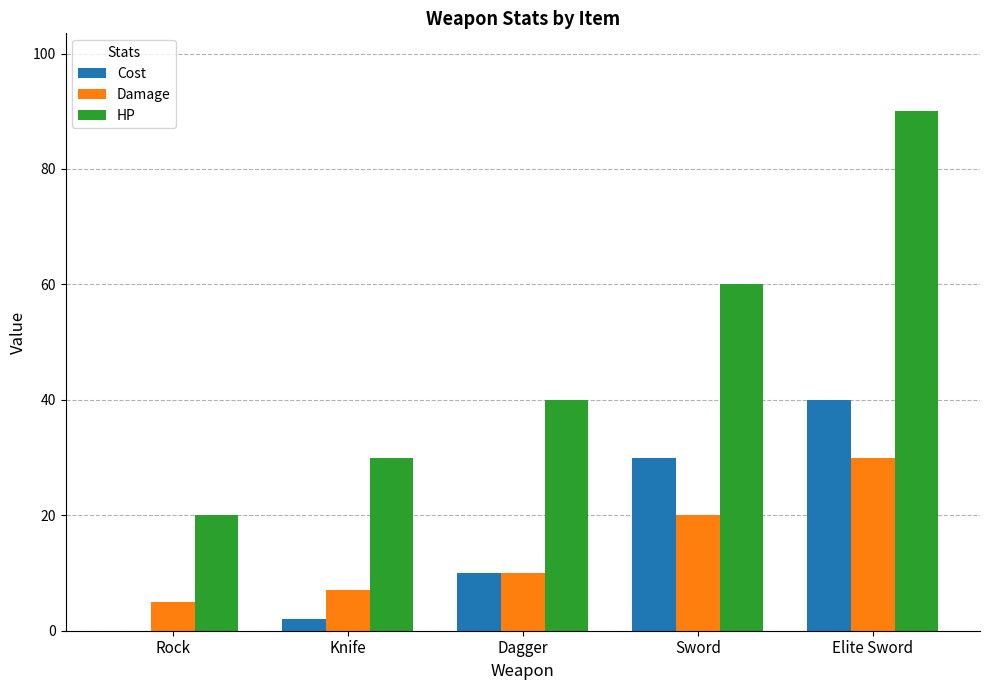

What is the sum of the Cost values at Dagger and Elite Sword?

50